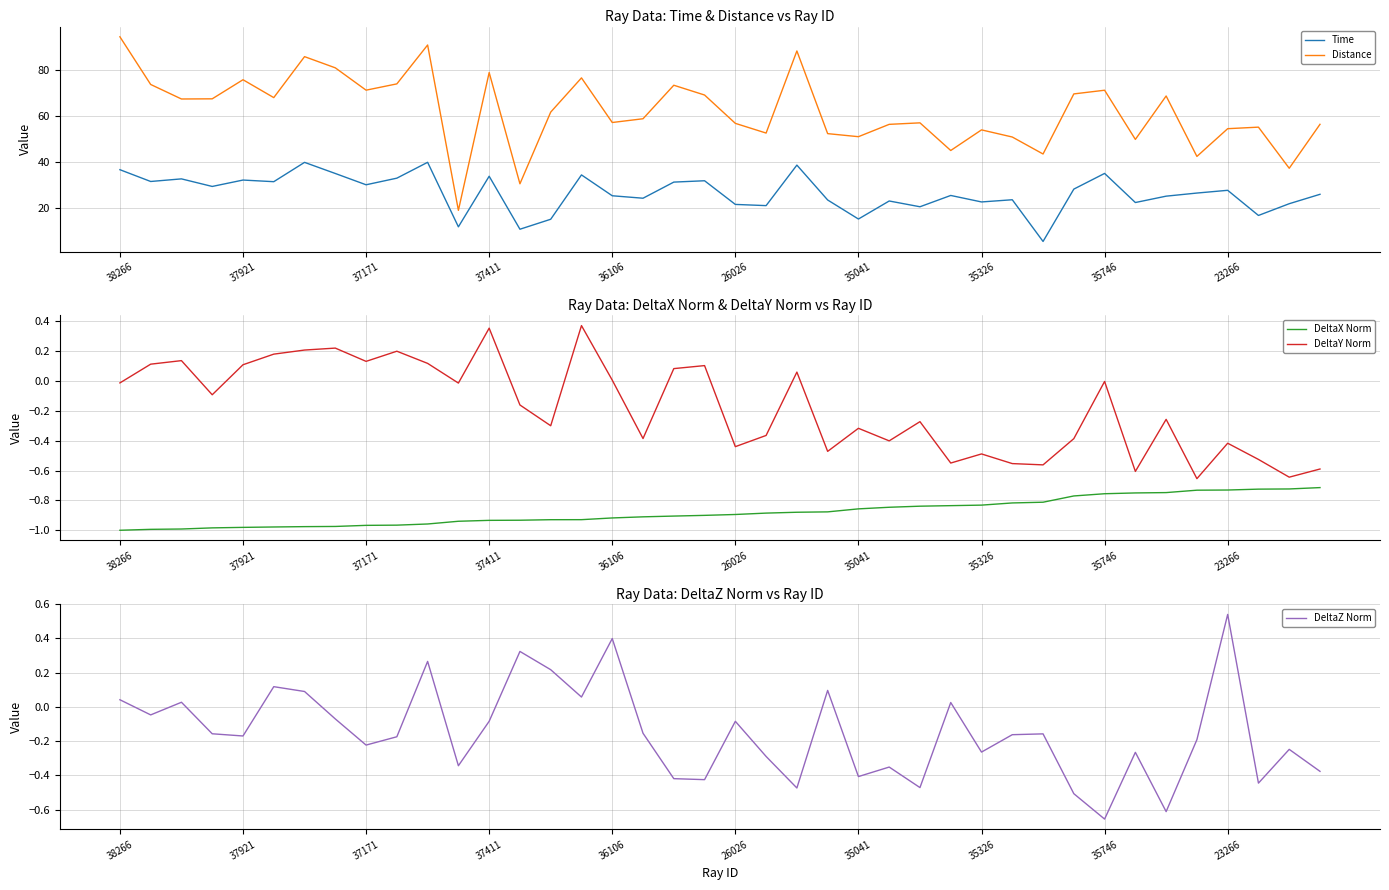

Which series has the largest range (max minus min)?

Distance